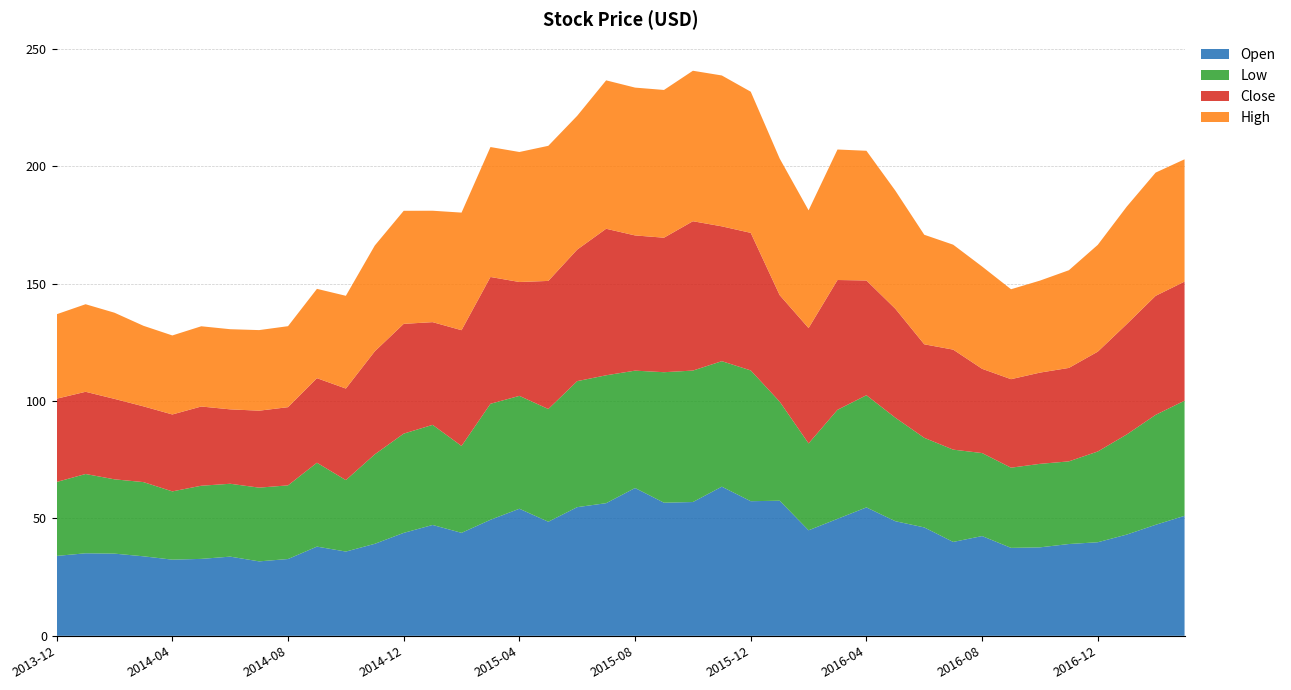

Reading left to right, list all the values displayed in this chart.

Open: 2013-12=34.0	2014-01=35.2	2014-02=35.0	2014-03=33.9	2014-04=32.5	2014-05=32.8	2014-06=33.7	2014-07=31.7	2014-08=32.7	2014-09=38.0	2014-10=35.9	2014-11=39.2	2014-12=43.9	2015-01=47.2	2015-02=43.9	2015-03=49.4	2015-04=54.1	2015-05=48.6	2015-06=54.8	2015-07=56.5	2015-08=63.0	2015-09=56.7	2015-10=57.0	2015-11=63.5	2015-12=57.4	2016-01=57.6	2016-02=45.0	2016-03=49.8	2016-04=54.7	2016-05=48.8	2016-06=46.2	2016-07=40.0	2016-08=42.5	2016-09=37.5	2016-10=37.7	2016-11=39.1	2016-12=39.9	2017-01=43.1	2017-02=47.3	2017-03=51.1
Low: 2013-12=31.5	2014-01=33.8	2014-02=31.6	2014-03=31.6	2014-04=29.1	2014-05=31.2	2014-06=31.0	2014-07=31.4	2014-08=31.4	2014-09=35.7	2014-10=30.4	2014-11=38.1	2014-12=42.3	2015-01=42.6	2015-02=37.0	2015-03=49.4	2015-04=48.1	2015-05=48.0	2015-06=53.7	2015-07=54.5	2015-08=50.0	2015-09=55.6	2015-10=56.0	2015-11=53.5	2015-12=55.7	2016-01=42.2	2016-02=37.0	2016-03=46.5	2016-04=47.8	2016-05=44.1	2016-06=38.2	2016-07=39.3	2016-08=35.4	2016-09=34.2	2016-10=35.6	2016-11=35.2	2016-12=38.7	2017-01=42.6	2017-02=46.8	2017-03=49.0
Close: 2013-12=35.5	2014-01=35.0	2014-02=34.3	2014-03=32.3	2014-04=32.8	2014-05=33.8	2014-06=31.7	2014-07=32.8	2014-08=33.3	2014-09=36.0	2014-10=39.0	2014-11=43.9	2014-12=46.8	2015-01=43.8	2015-02=49.3	2015-03=54.0	2015-04=48.5	2015-05=54.6	2015-06=56.0	2015-07=62.4	2015-08=57.6	2015-09=57.3	2015-10=63.6	2015-11=57.4	2015-12=58.6	2016-01=45.4	2016-02=49.1	2016-03=55.3	2016-04=48.9	2016-05=46.4	2016-06=39.8	2016-07=42.6	2016-08=35.9	2016-09=37.7	2016-10=38.9	2016-11=39.8	2016-12=42.5	2017-01=47.0	2017-02=50.7	2017-03=50.7
High: 2013-12=36.0	2014-01=37.3	2014-02=36.7	2014-03=34.3	2014-04=33.7	2014-05=34.2	2014-06=34.1	2014-07=34.3	2014-08=34.5	2014-09=38.0	2014-10=39.5	2014-11=45.1	2014-12=48.2	2015-01=47.5	2015-02=50.1	2015-03=55.4	2015-04=55.4	2015-05=57.5	2015-06=57.0	2015-07=63.2	2015-08=63.0	2015-09=62.9	2015-10=64.1	2015-11=64.3	2015-12=60.1	2016-01=58.2	2016-02=50.2	2016-03=55.6	2016-04=55.2	2016-05=50.3	2016-06=46.7	2016-07=44.7	2016-08=43.6	2016-09=38.3	2016-10=39.2	2016-11=41.6	2016-12=45.5	2017-01=50.0	2017-02=52.5	2017-03=52.1